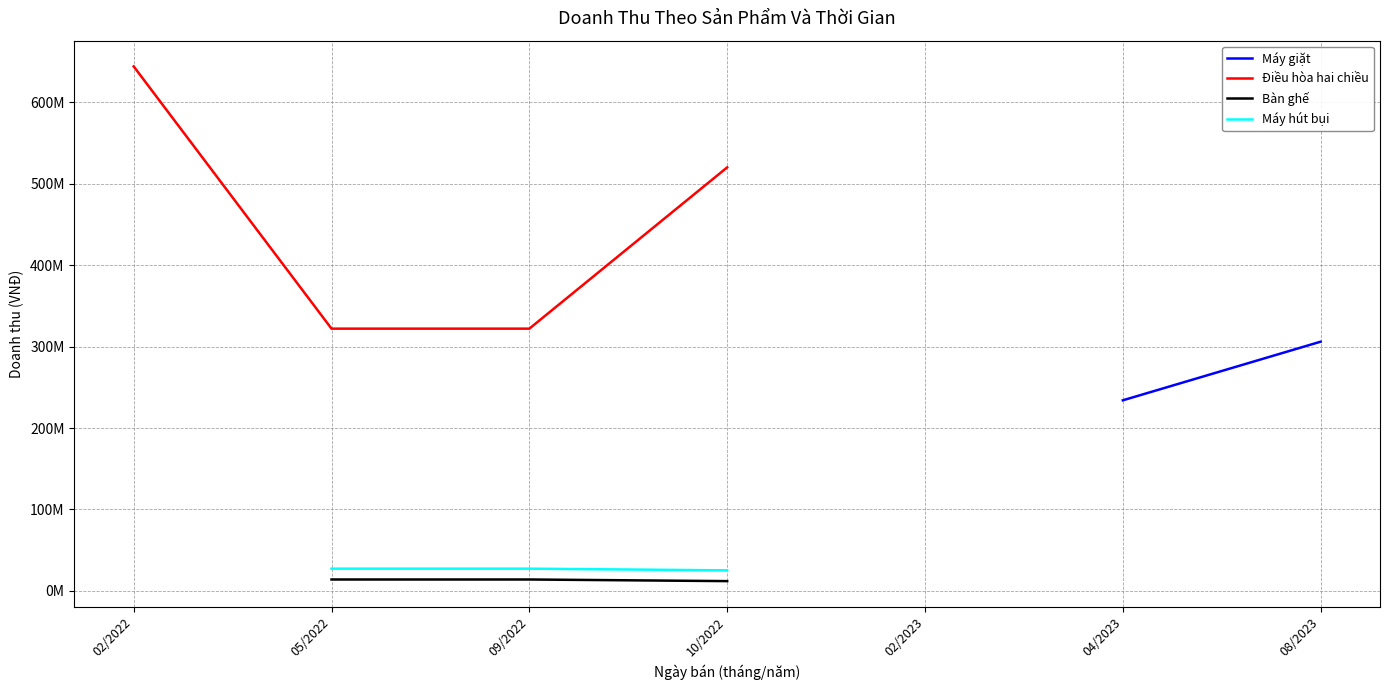

At which category is the sum across all series the highest?

02/2022